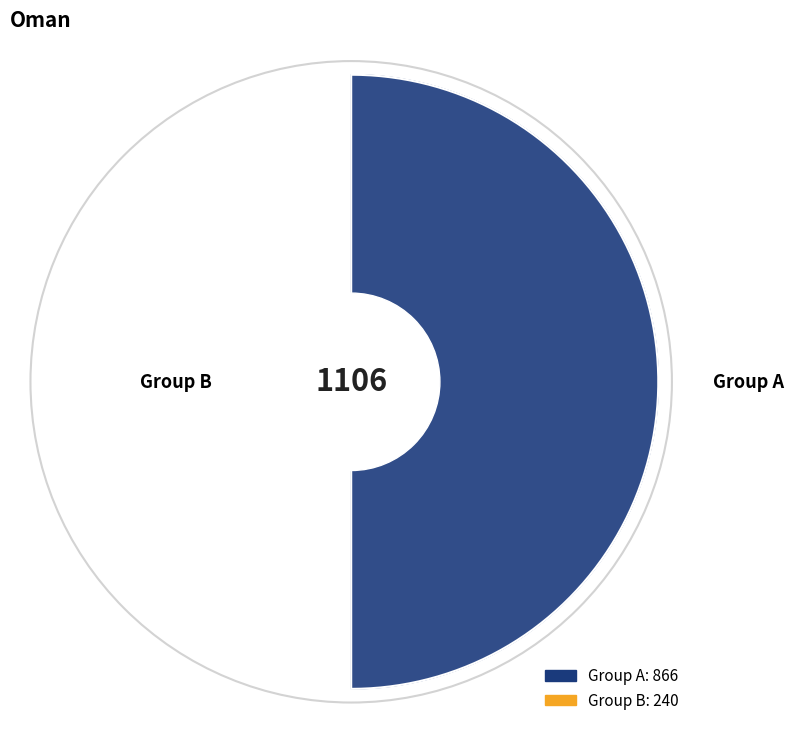

Which category accounts for the majority?

Group A